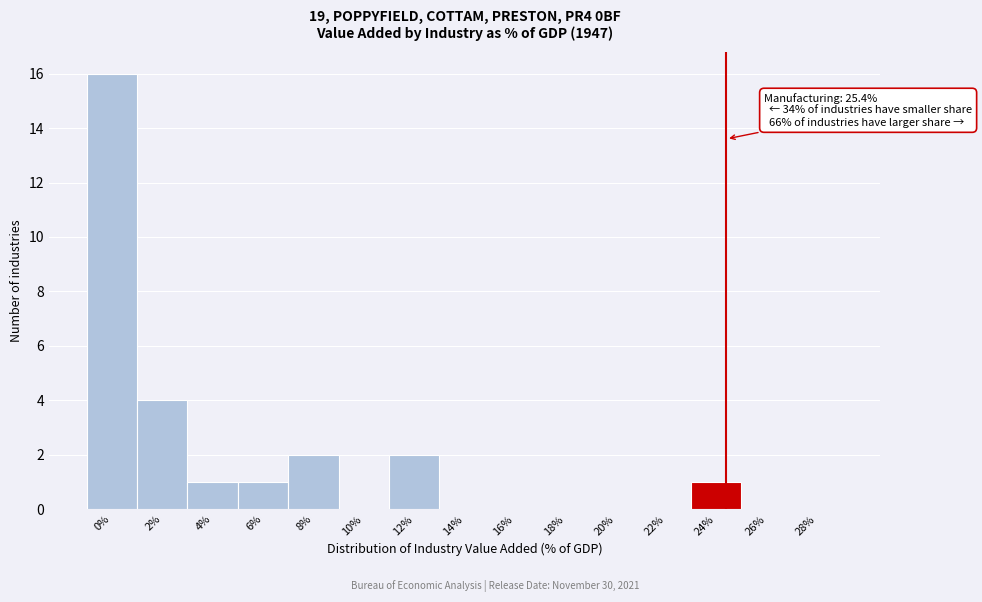

Reading left to right, what are all the values shown in this chart?

0%=16	2%=4	4%=1	6%=1	8%=2	10%=0	12%=2	14%=0	16%=0	18%=0	20%=0	22%=0	24%=1	26%=0	28%=0